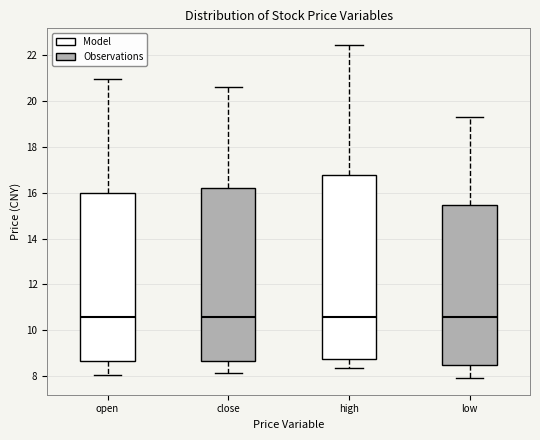

Reading left to right, read every box against the y-axis: the position of its median line, the range the box covers, and the ends of its whiskers. The values are not printed on the chart, so give them approximately, as read against the axis.

open: median 10.6, box 8.6 to 16.0, whiskers 8.0 to 21.0
close: median 10.6, box 8.6 to 16.2, whiskers 8.2 to 20.6
high: median 10.6, box 8.8 to 16.8, whiskers 8.4 to 22.4
low: median 10.6, box 8.4 to 15.4, whiskers 8.0 to 19.2